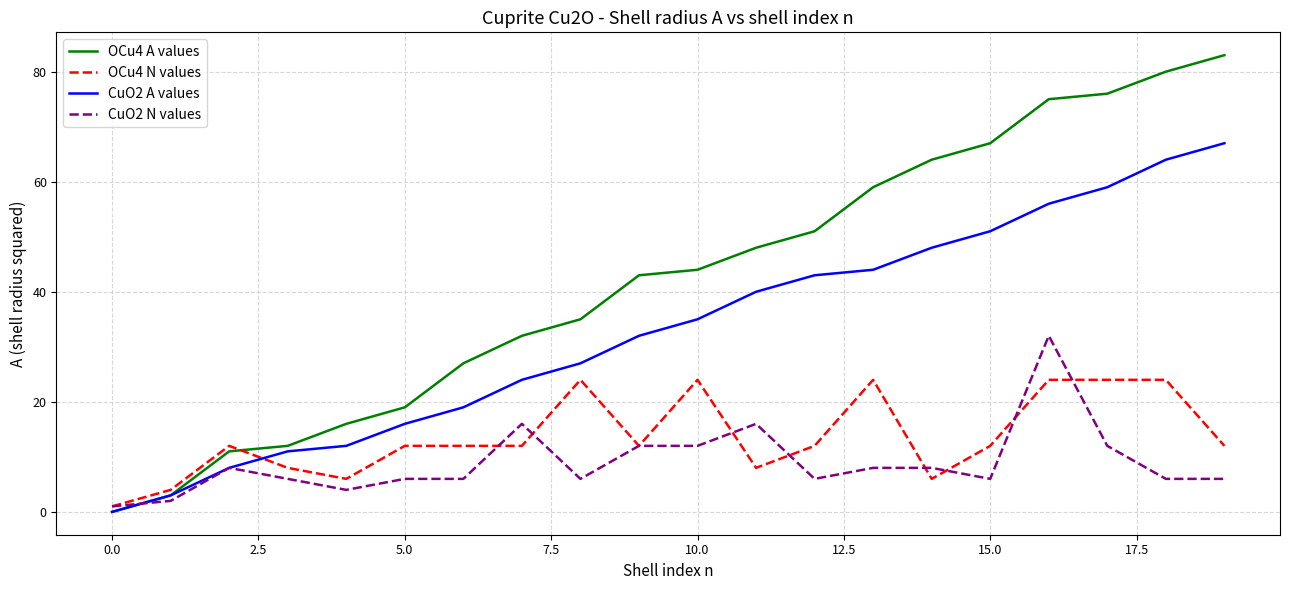

Does the chart have visible grid lines?

Yes